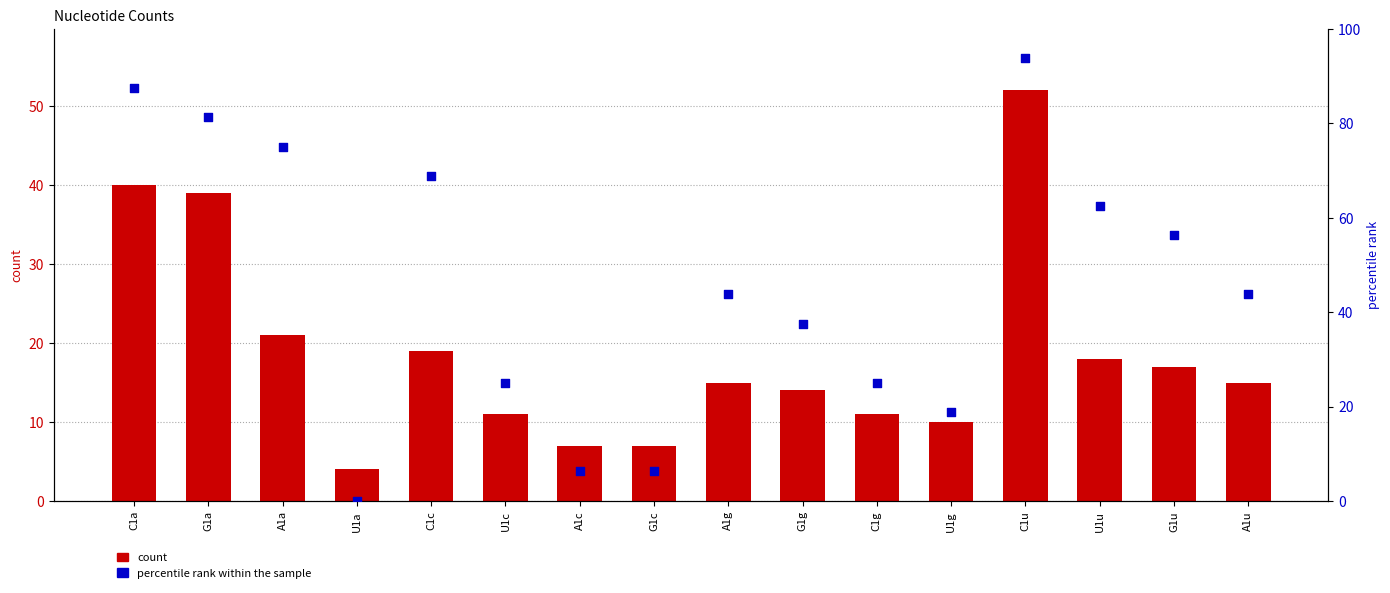

What is the total value across all series at G1c?

13.2